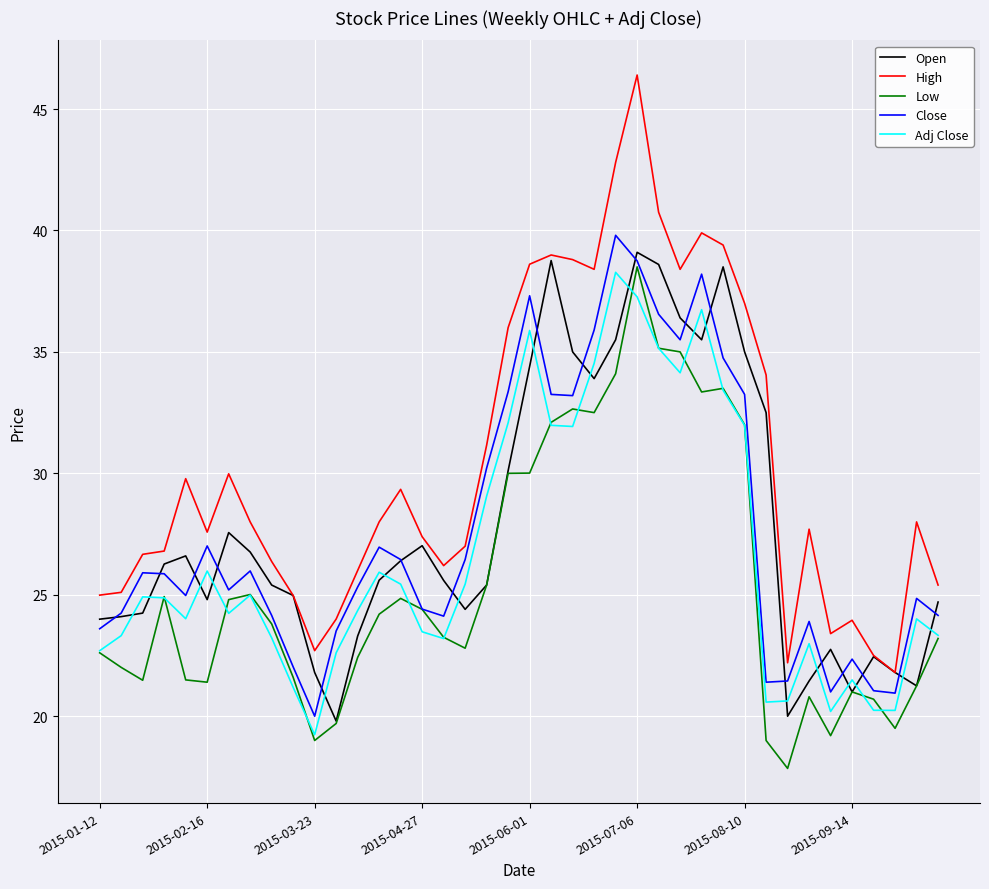

What is the average value of the Close series?

27.7